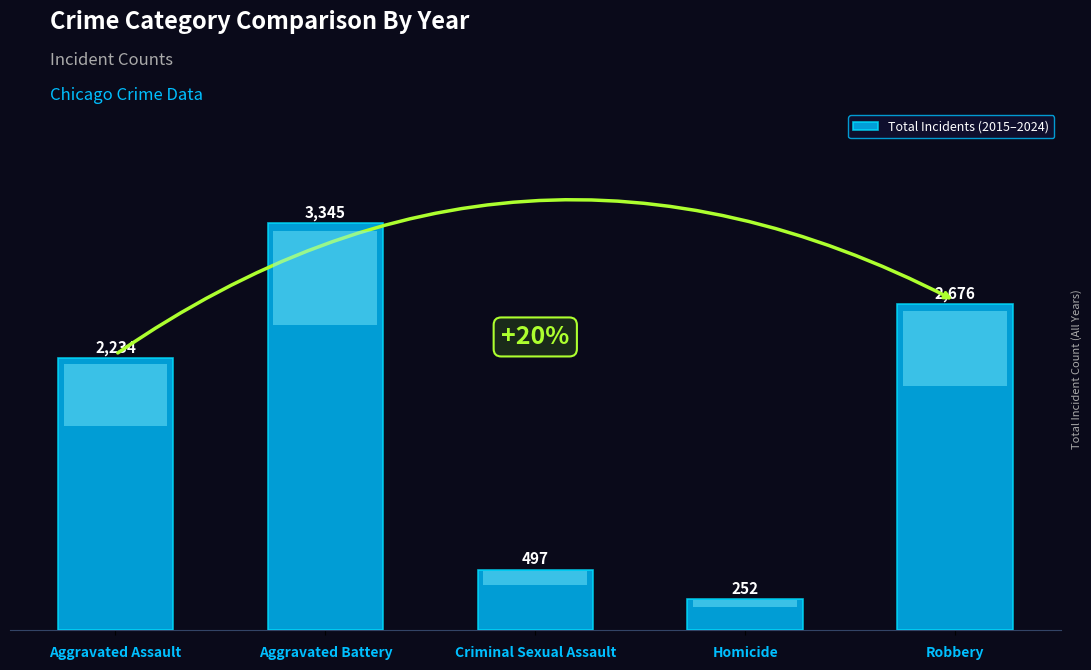

Rank the categories by value from lowest to highest.

Homicide, Criminal Sexual Assault, Aggravated Assault, Robbery, Aggravated Battery